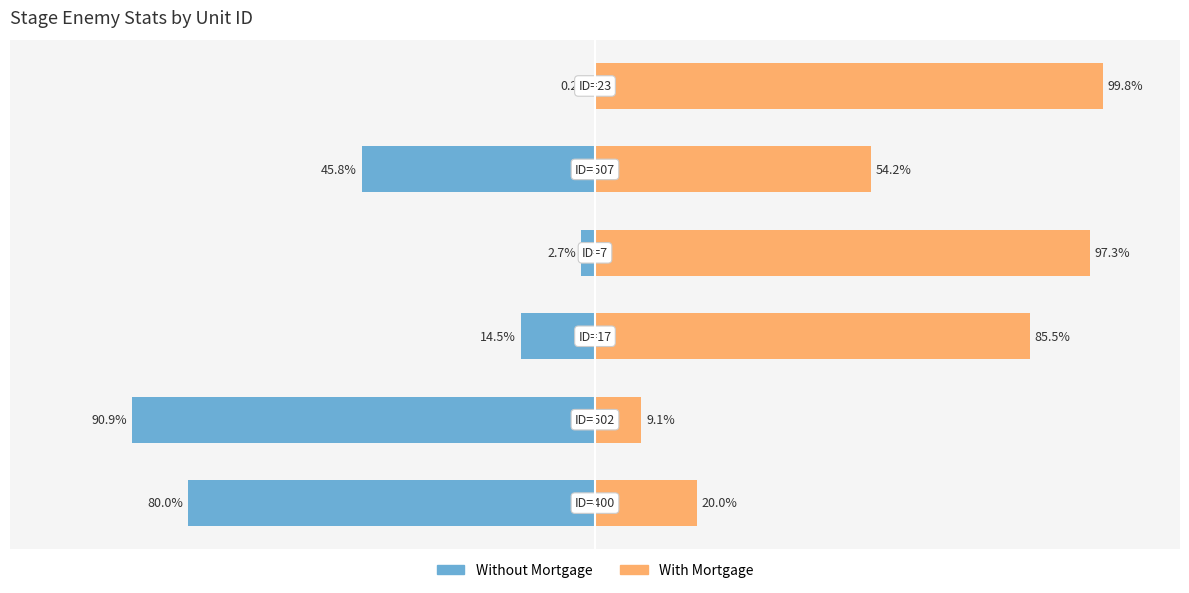

What is the difference between the With Mortgage values at 4 and 2?

31.3